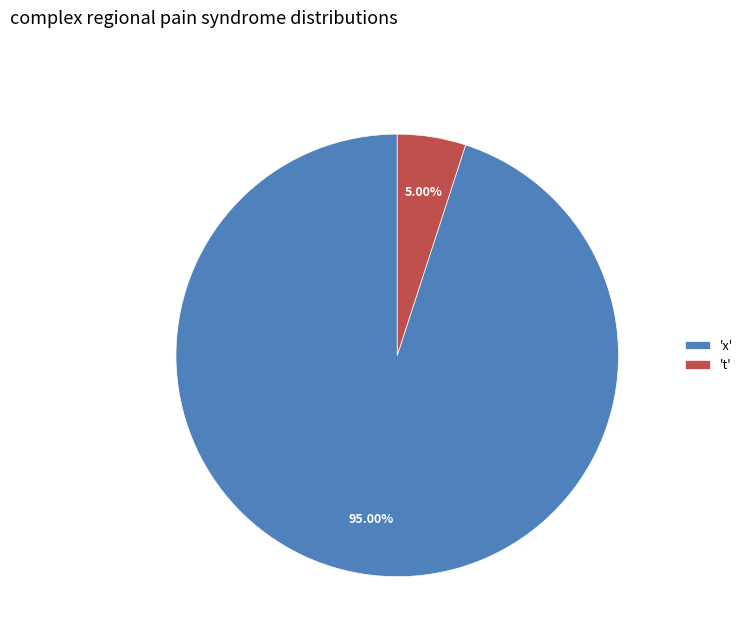

To the nearest percent, what is the difference between the largest and smallest slice percentages?

90%